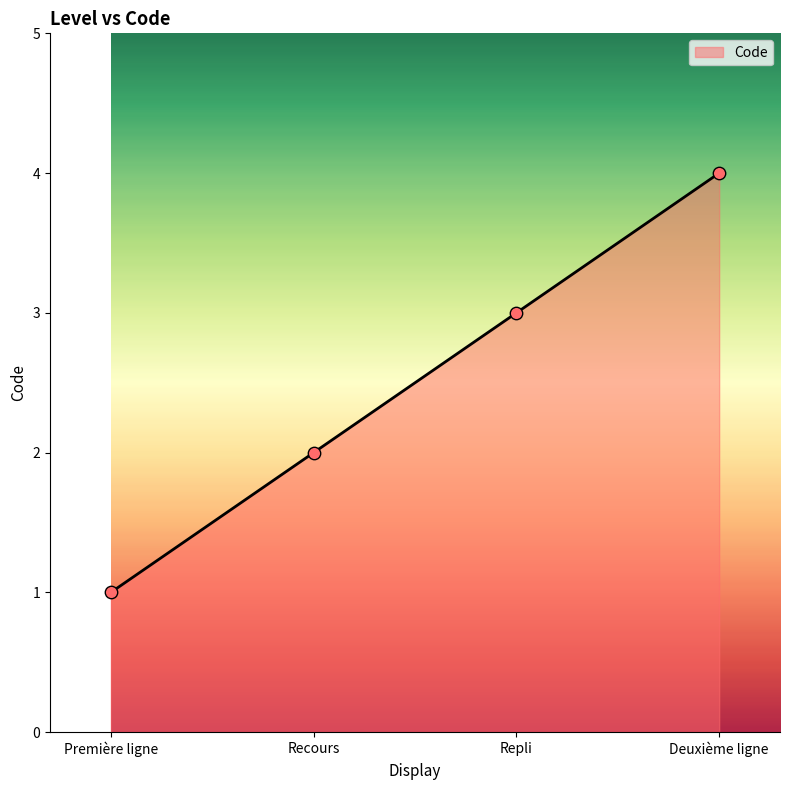

What is the change in value from Recours to Repli?

+1